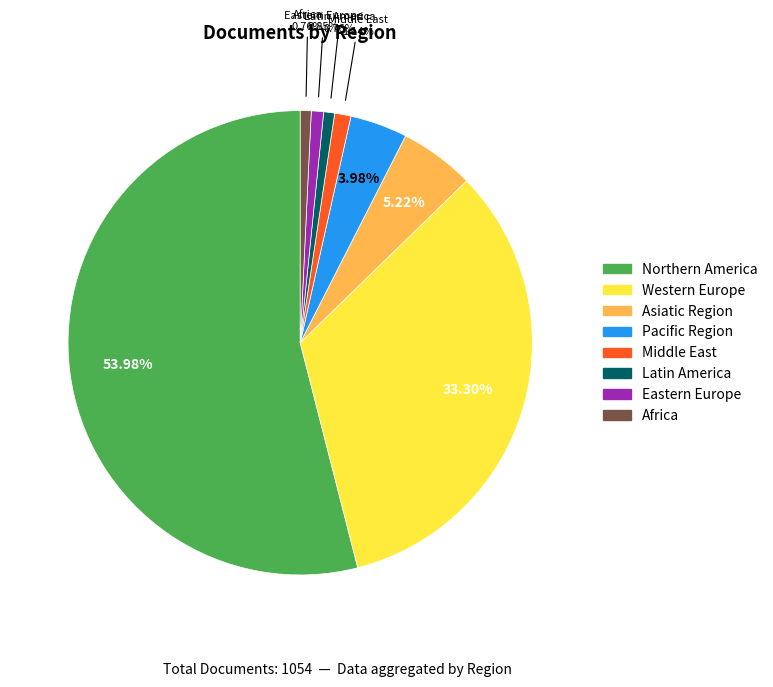

To the nearest percent, what is the difference between the largest and smallest slice percentages?

53%